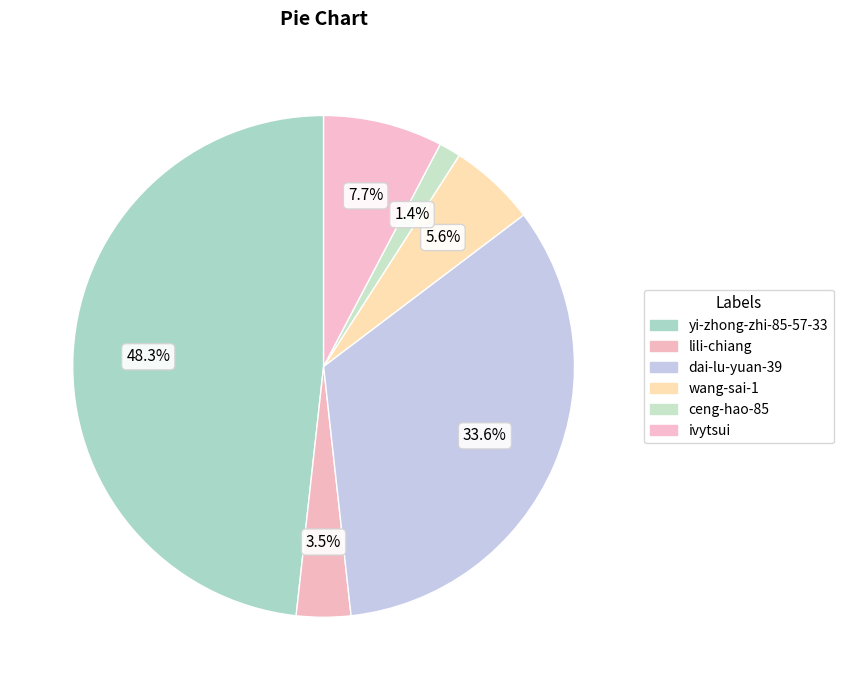

Which category has the smallest portion of the pie?

ceng-hao-85